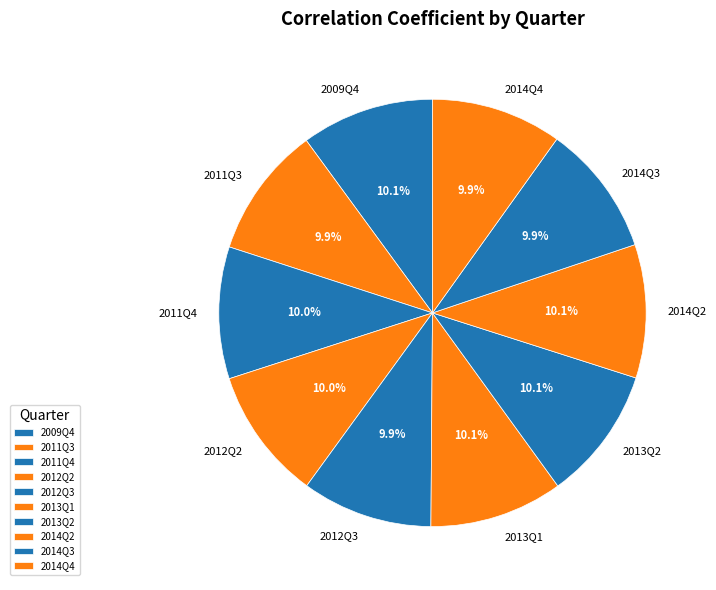

How many slices are in this pie chart?

10